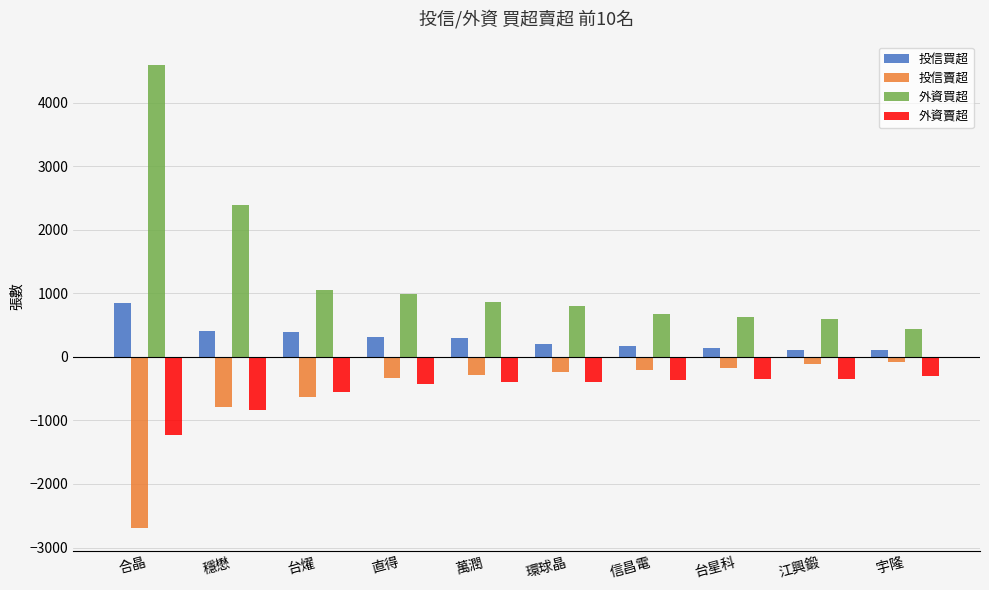

What is the minimum value for 外資買超?

435